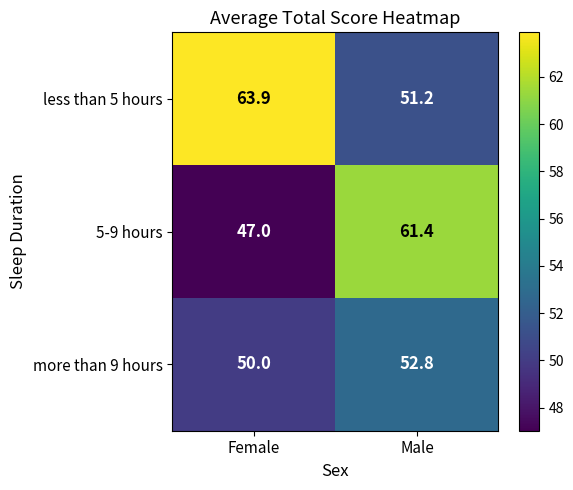

List the series in order of their peak value, lowest first.

more than 9 hours, 5-9 hours, less than 5 hours